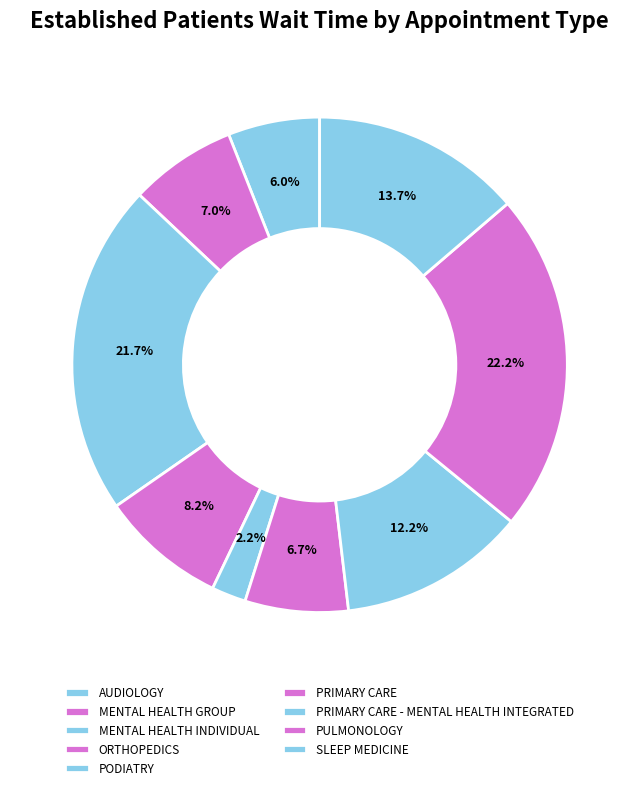

Is the sum of MENTAL HEALTH INDIVIDUAL and MENTAL HEALTH GROUP greater than half?

No